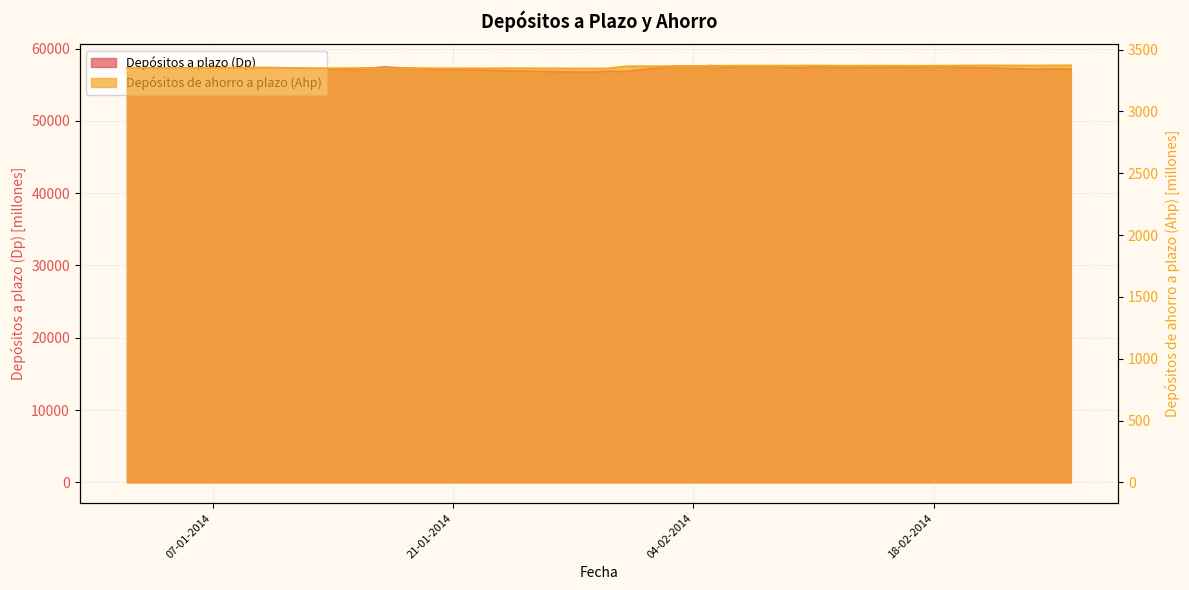

The value of Depósitos de ahorro a plazo (Ahp) at 29-01-2014 is 3348. True or false?

True